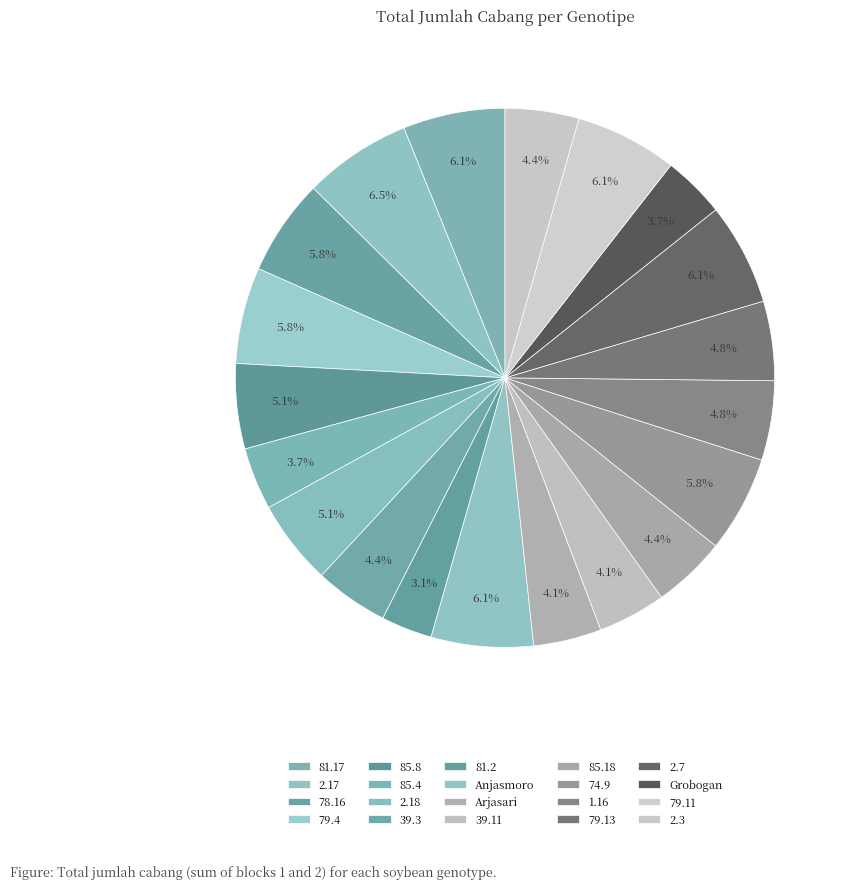

Is there a majority slice in this chart?

No